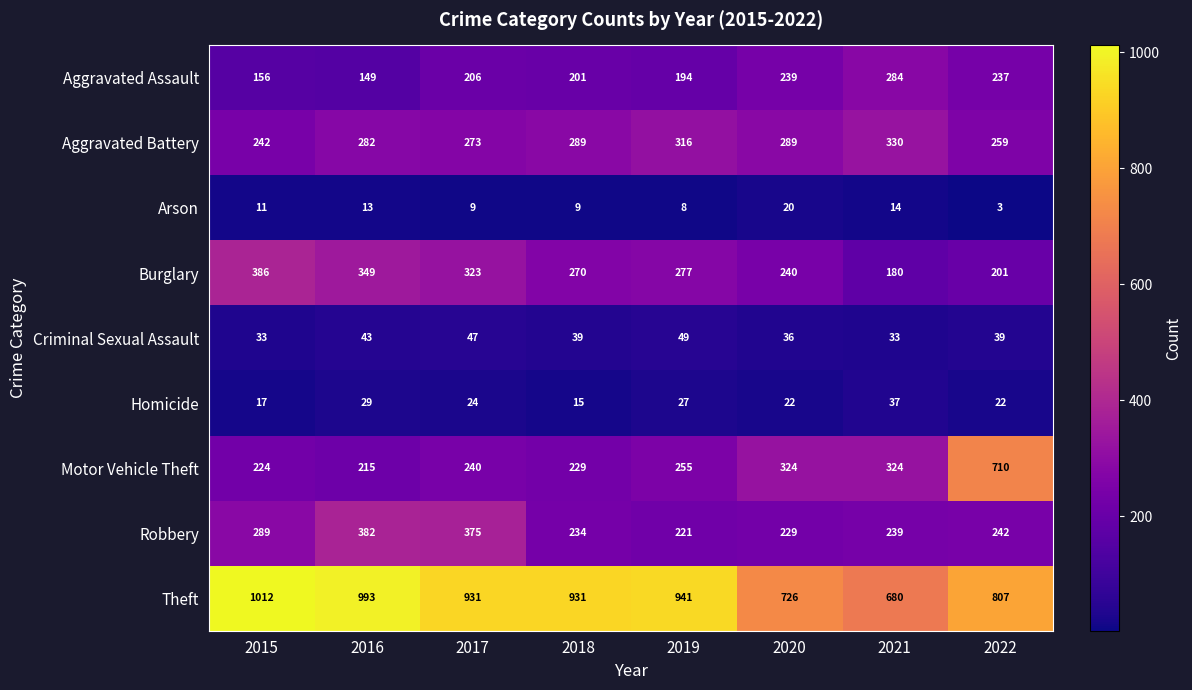

Which series has the largest total across all categories?

Theft